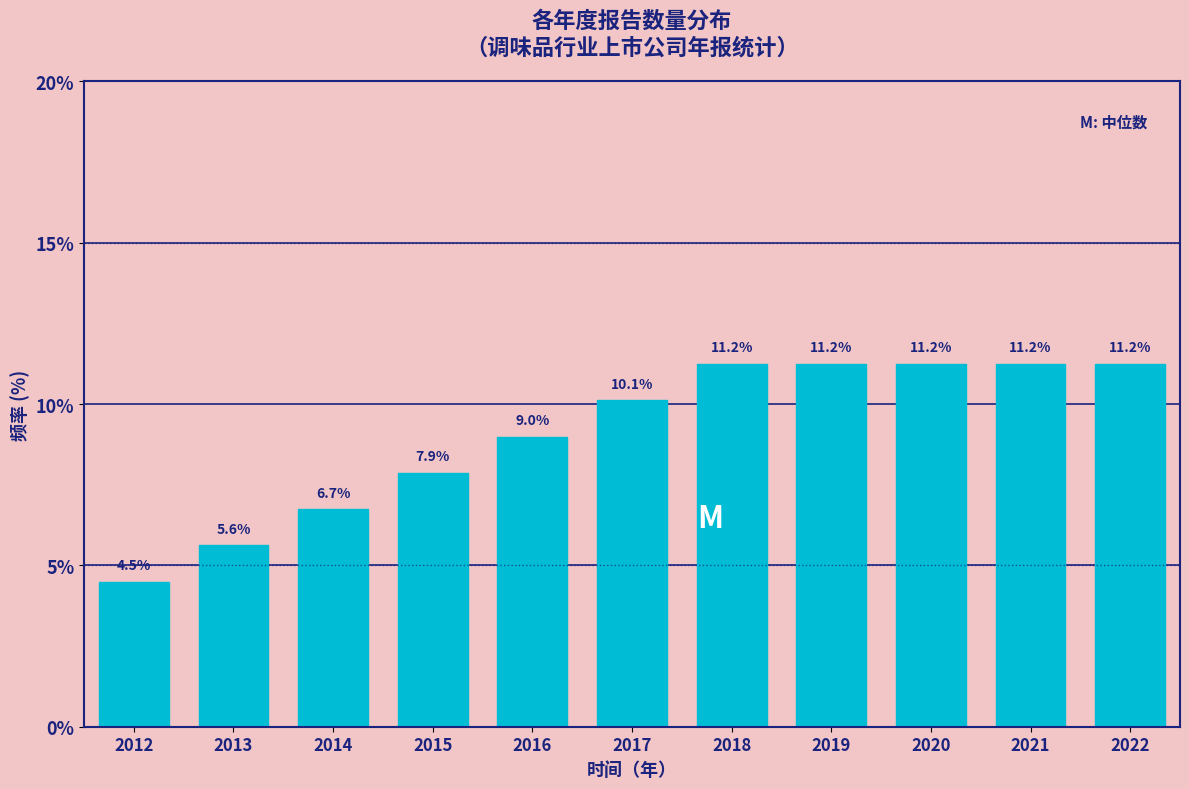

Reading right to left, what are all the values shown in this chart?

11.2	11.2	11.2	11.2	11.2	10.1	9.0	7.9	6.7	5.6	4.5